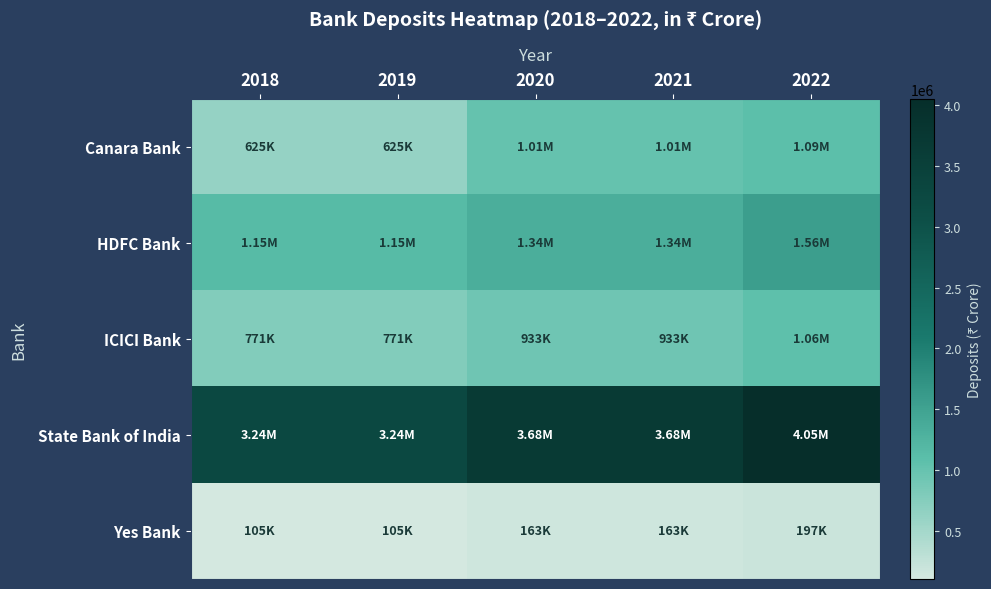

What is the smallest value displayed?

105363.9